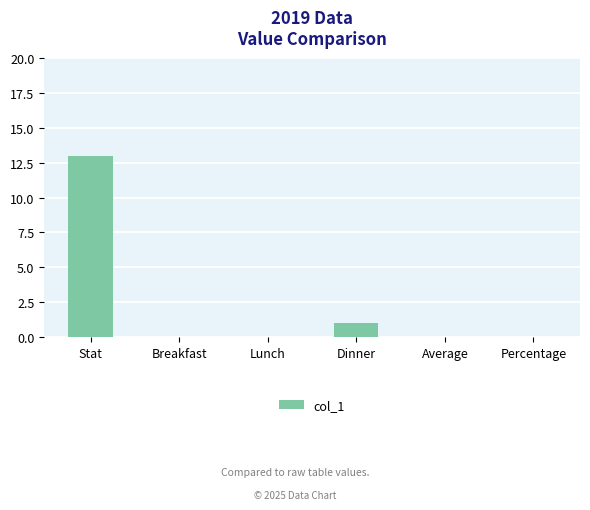

Count the number of data series in this chart.

1